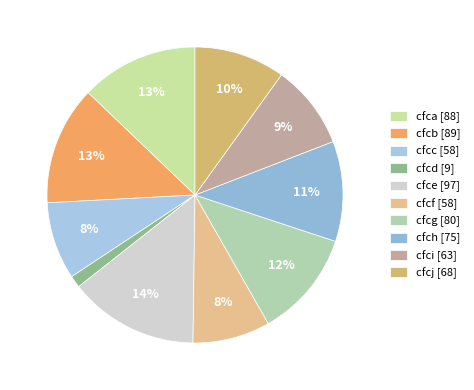

The cfch slice represents 6% of the pie. True or false?

False